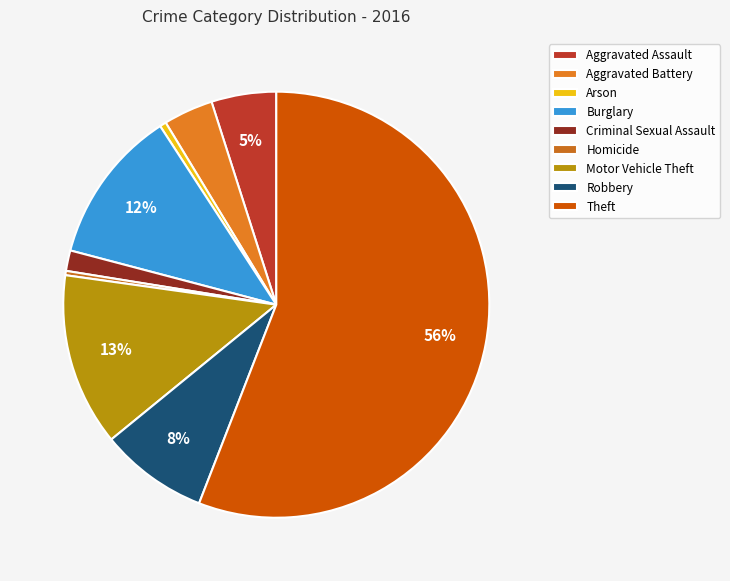

To the nearest percent, what portion does Criminal Sexual Assault represent?

2%